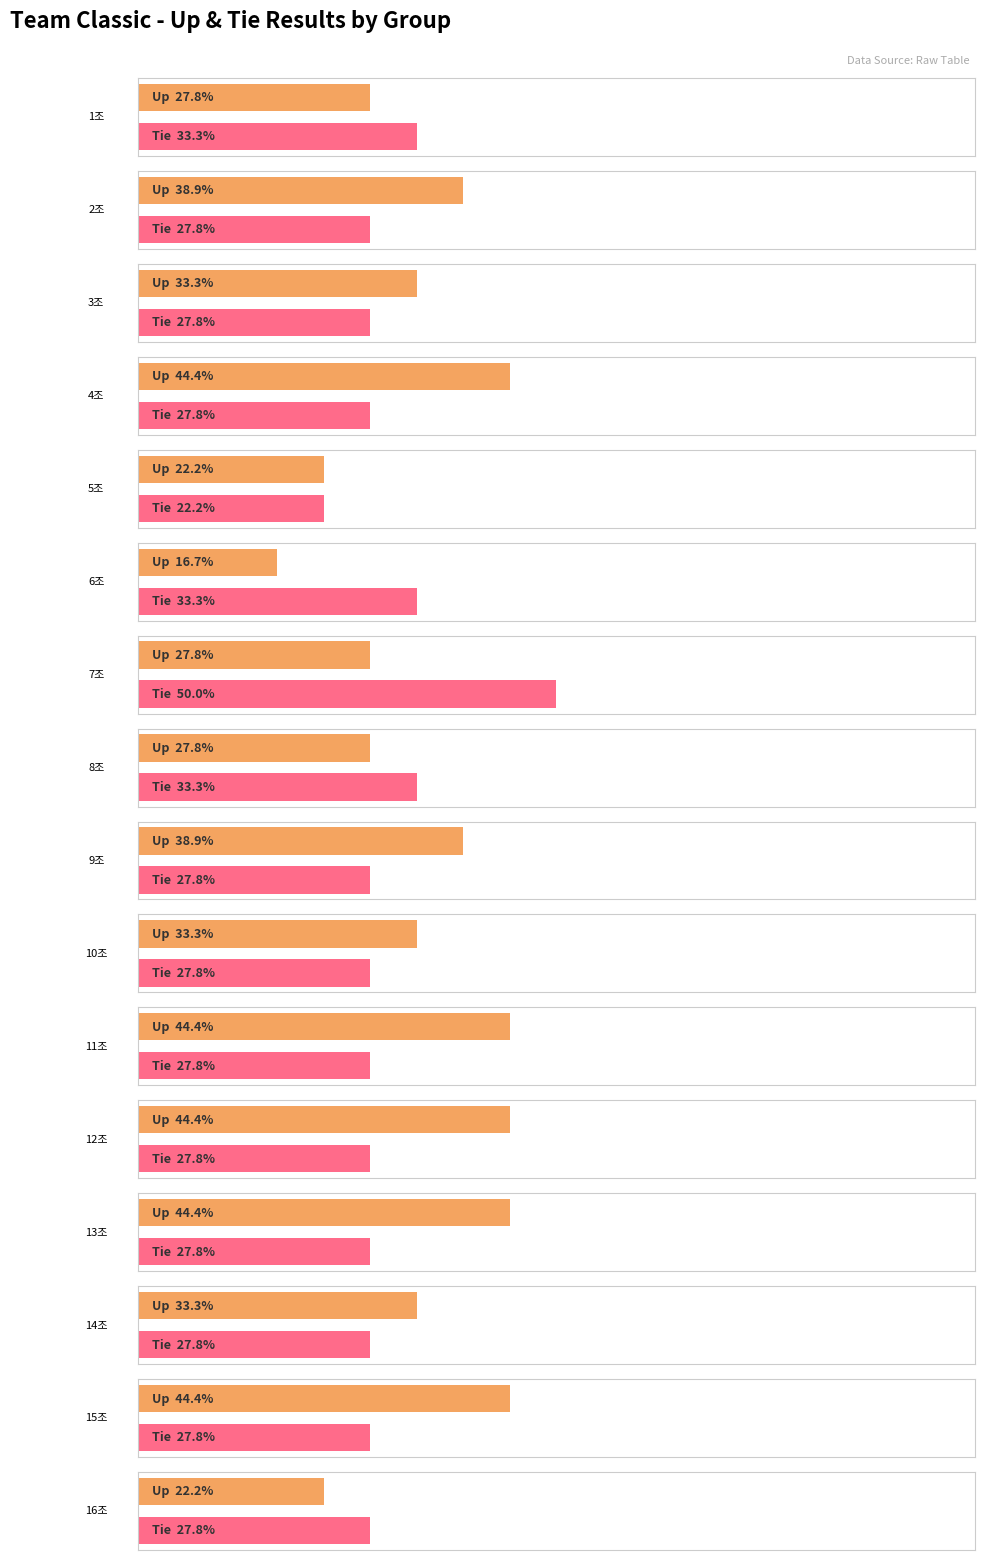

What position from the left is 9조?

9